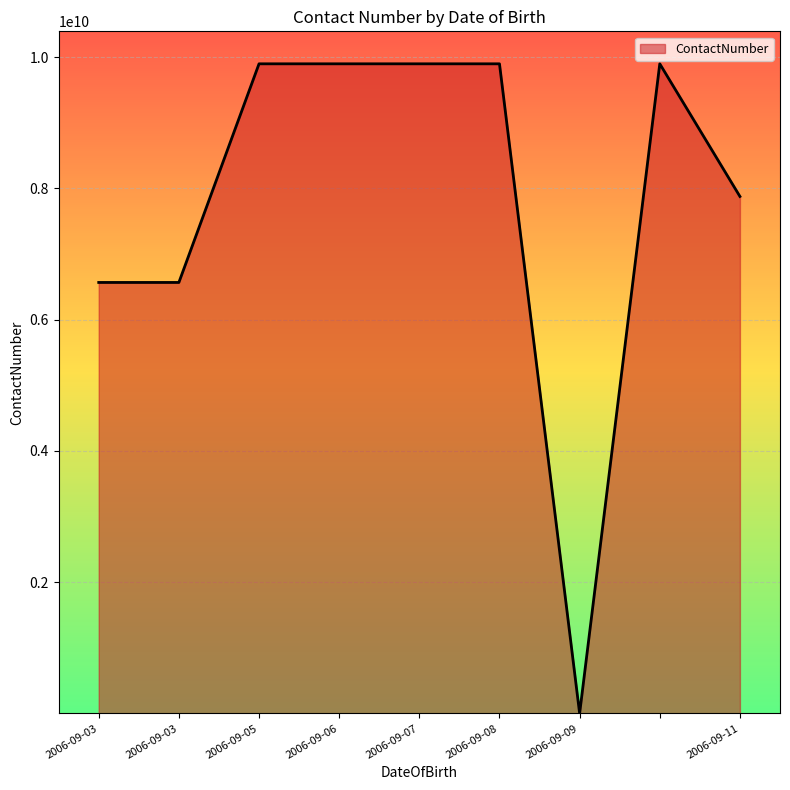

Reading left to right, what are all the values shown in this chart?

6566666666	6566666666	9897876560	9897876560	9897876560	9897876560	5666	9897876560	7876786784